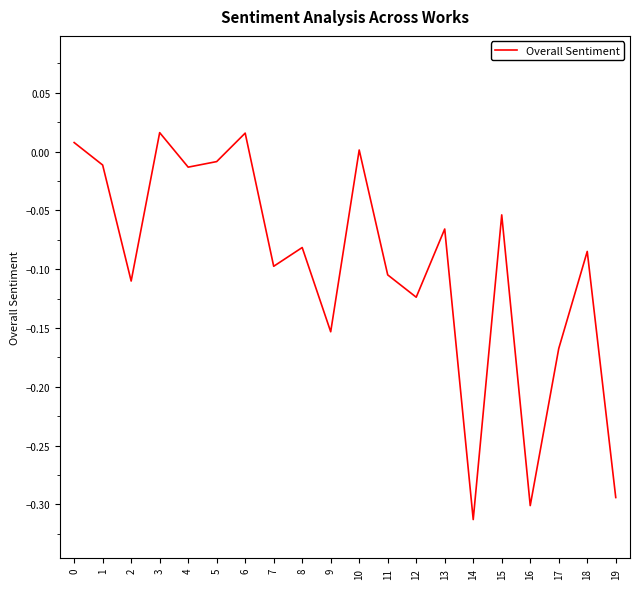

What is the sum of all values?

-1.9